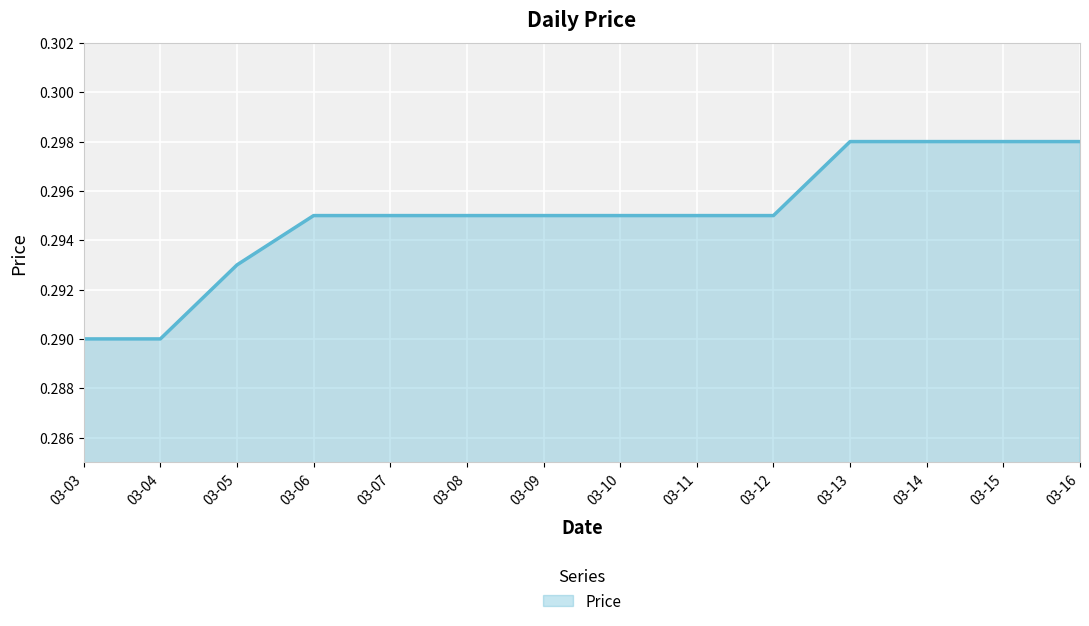

How many distinct data groups are displayed?

1